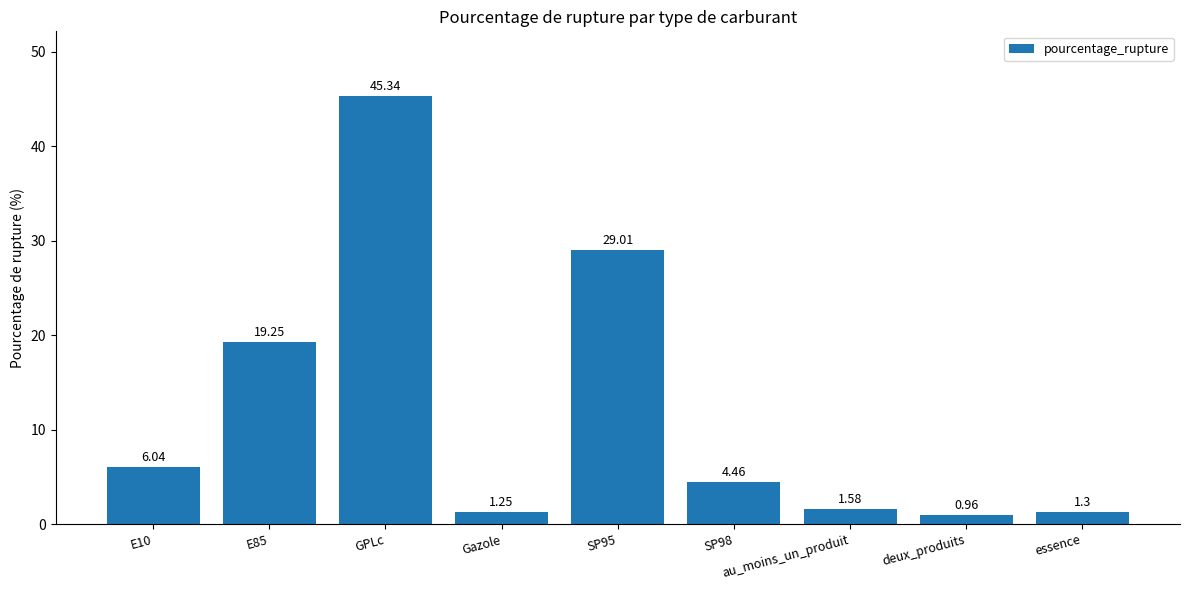

What is the difference between the maximum and minimum values?

44.4